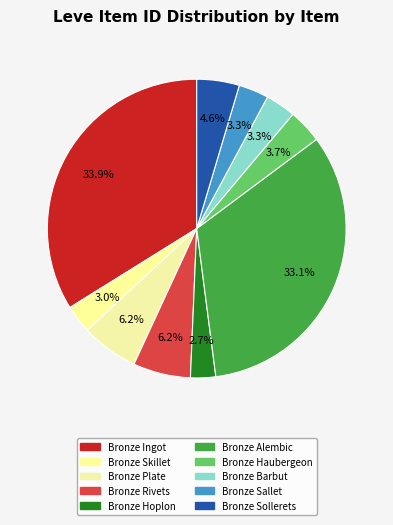

How many segments does this pie chart have?

10